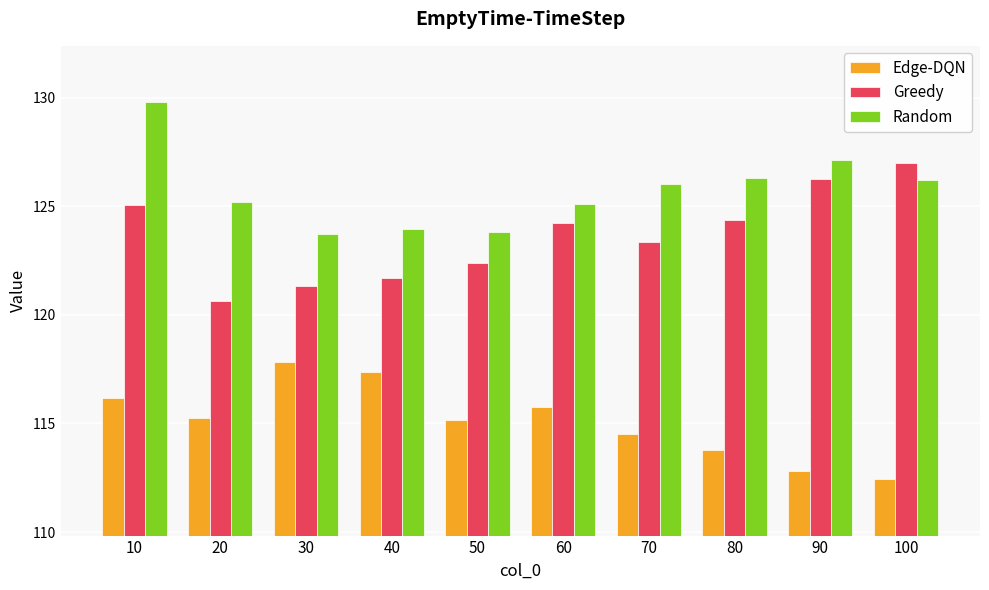

What is the value of the Edge-DQN bar at the 5th from the left?

115.2